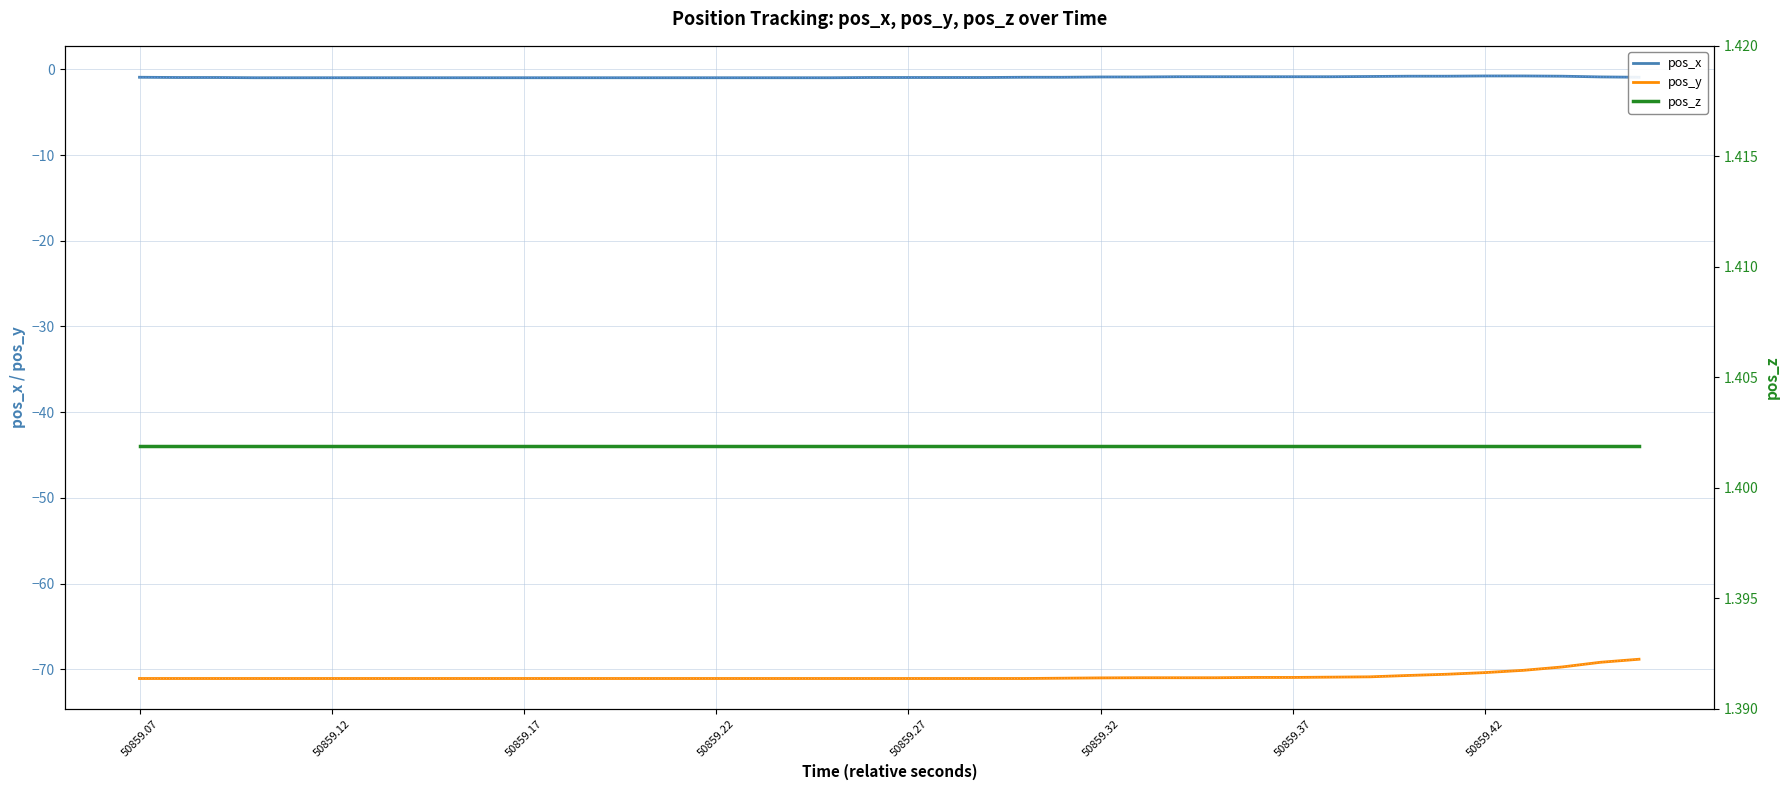

Reading right to left, what are all the values shown in this chart?

pos_x: -0.9	-0.9	-0.8	-0.8	-0.8	-0.8	-0.8	-0.8	-0.9	-0.9	-0.9	-0.9	-0.9	-0.9	-0.9	-0.9	-0.9	-1.0	-1.0	-1.0	-1.0	-1.0	-1.0	-1.0	-1.0	-1.0	-1.0	-1.0	-1.0	-1.0	-1.0	-1.0	-1.0	-1.0	-1.0	-1.0	-1.0	-1.0	-1.0	-0.9
pos_x (dotted): -0.9	-0.9	-0.8	-0.8	-0.8	-0.8	-0.8	-0.8	-0.9	-0.9	-0.9	-0.9	-0.9	-0.9	-0.9	-0.9	-0.9	-1.0	-1.0	-1.0	-1.0	-1.0	-1.0	-1.0	-1.0	-1.0	-1.0	-1.0	-1.0	-1.0	-1.0	-1.0	-1.0	-1.0	-1.0	-1.0	-1.0	-1.0	-1.0	-0.9
pos_y: -68.8	-69.2	-69.7	-70.1	-70.4	-70.6	-70.7	-70.9	-70.9	-70.9	-70.9	-71.0	-71.0	-71.0	-71.0	-71.0	-71.1	-71.1	-71.1	-71.1	-71.1	-71.1	-71.1	-71.1	-71.1	-71.1	-71.1	-71.1	-71.1	-71.1	-71.1	-71.1	-71.1	-71.1	-71.1	-71.1	-71.1	-71.1	-71.1	-71.1
pos_y (dotted): -68.8	-69.2	-69.7	-70.1	-70.4	-70.6	-70.7	-70.9	-70.9	-70.9	-70.9	-71.0	-71.0	-71.0	-71.0	-71.0	-71.1	-71.1	-71.1	-71.1	-71.1	-71.1	-71.1	-71.1	-71.1	-71.1	-71.1	-71.1	-71.1	-71.1	-71.1	-71.1	-71.1	-71.1	-71.1	-71.1	-71.1	-71.1	-71.1	-71.1
pos_z: 1.4	1.4	1.4	1.4	1.4	1.4	1.4	1.4	1.4	1.4	1.4	1.4	1.4	1.4	1.4	1.4	1.4	1.4	1.4	1.4	1.4	1.4	1.4	1.4	1.4	1.4	1.4	1.4	1.4	1.4	1.4	1.4	1.4	1.4	1.4	1.4	1.4	1.4	1.4	1.4